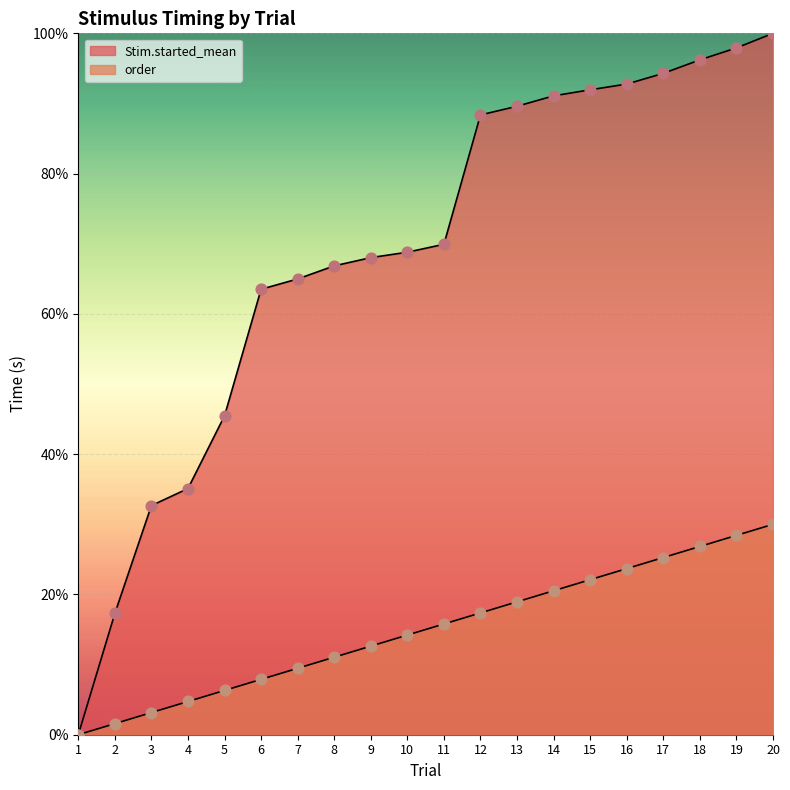

Is the value of Stim.started_mean at 4 greater than the value of order at 18?

Yes